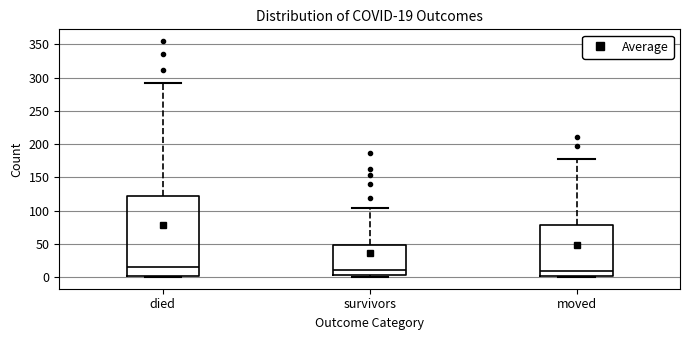

Which box has the highest median line?

died